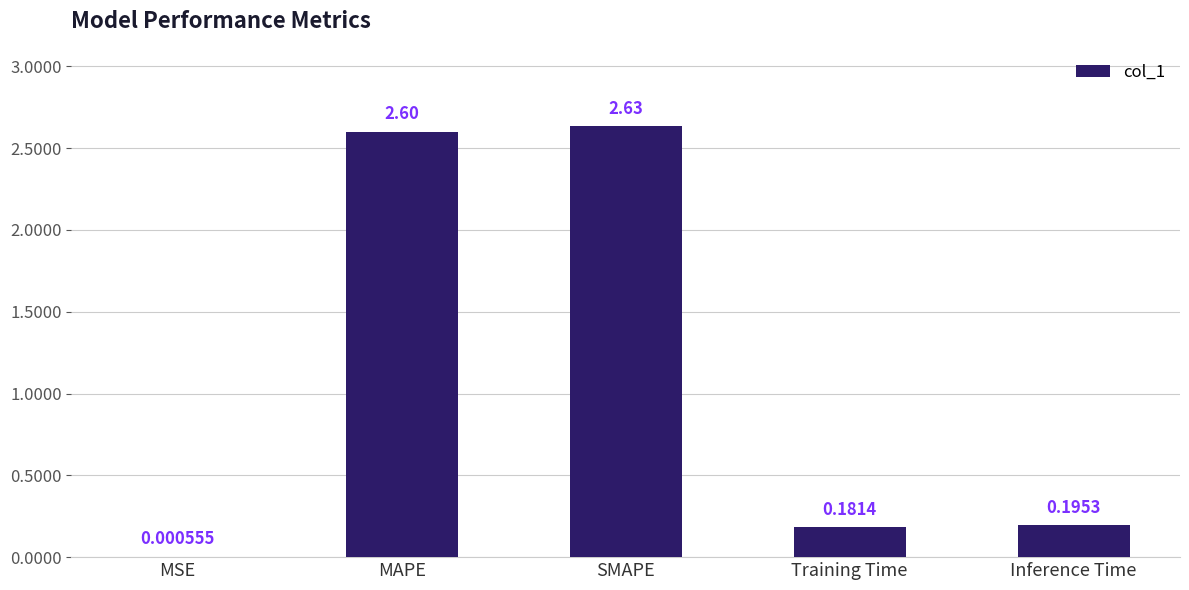

At which label is the value closest to 1?

Inference Time